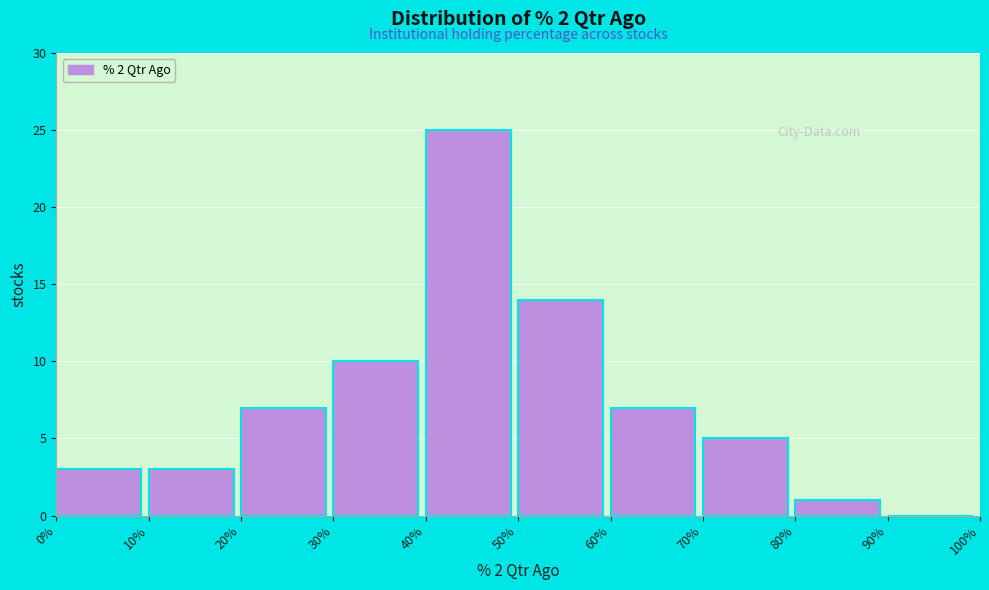

Reading left to right, list every bar in this chart as the range it spans on the x-axis followed by its height. The values are not printed on the chart, so give them approximately, as read against the axis.

0% to 10%: 3
10% to 20%: 3
20% to 30%: 7
30% to 40%: 10
40% to 50%: 25
50% to 60%: 14
60% to 70%: 7
70% to 80%: 5
80% to 90%: 1
90% to 100%: 0